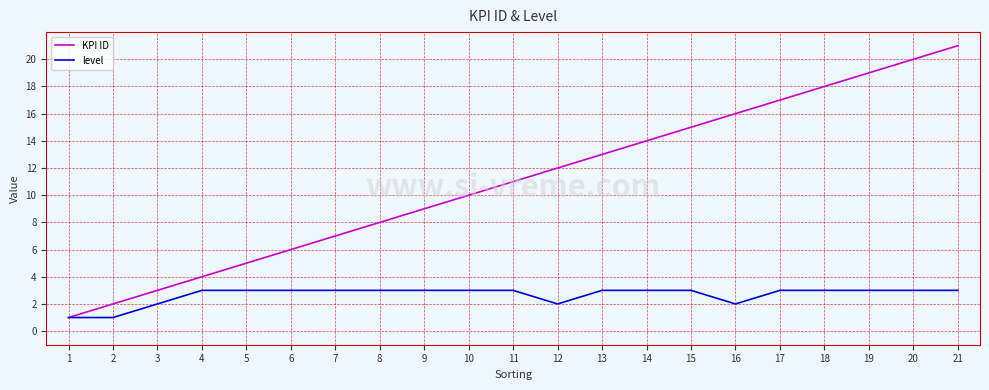

Which series has the largest range (max minus min)?

KPI ID